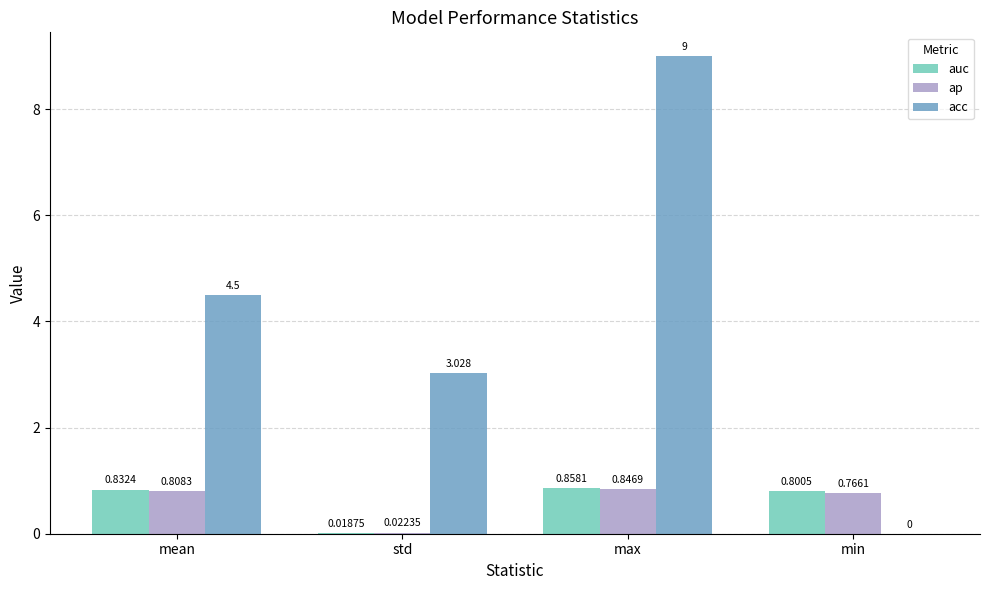

Where is auc nearest to the value 0?

std